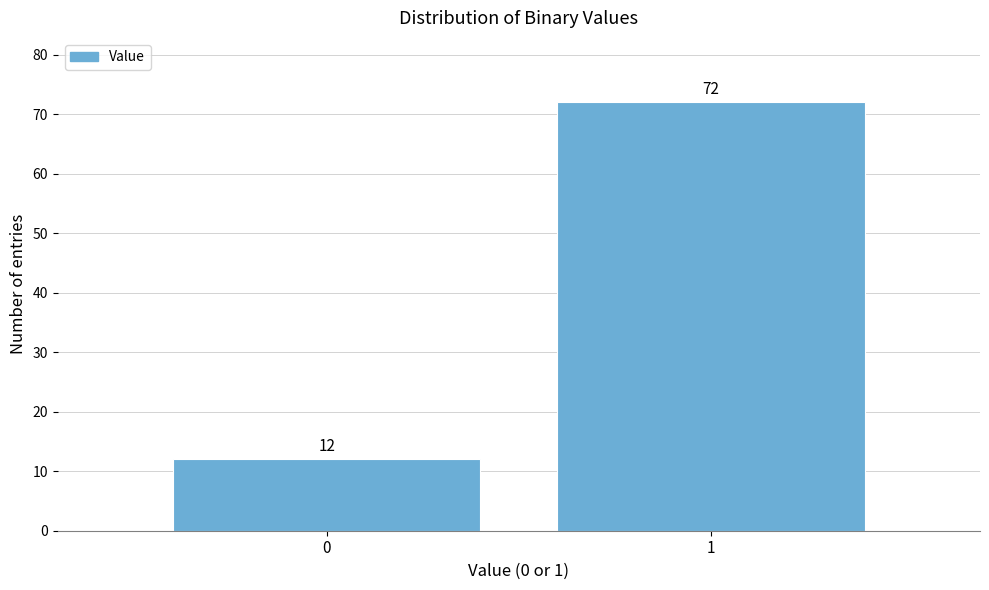

Reading left to right, what are all the values shown in this chart?

12	72